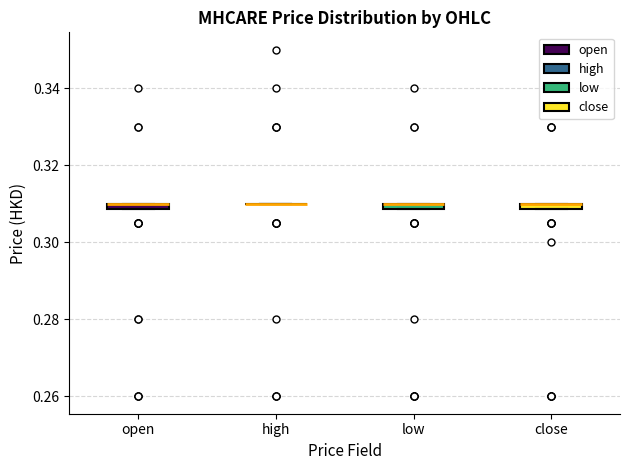

Where is the lower edge of the box for close on the y-axis? The values are not printed on the chart, so give them approximately, as read against the axis.

0.308